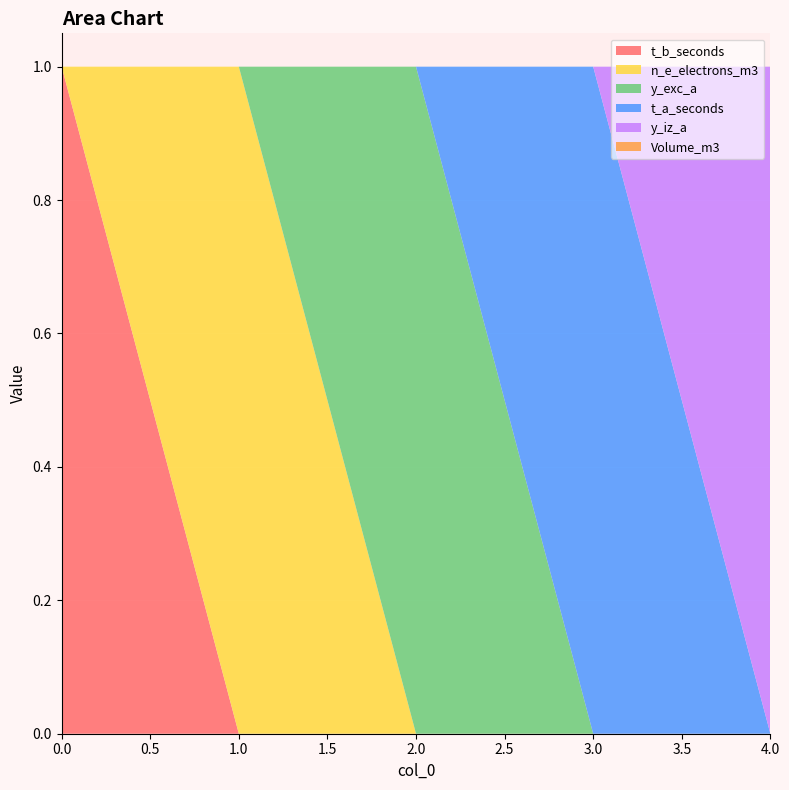

Reading left to right, list all the values displayed in this chart.

t_b_seconds: 0=1	1=0	2=0	3=0	4=0
n_e_electrons_m3: 0=0	1=1	2=0	3=0	4=0
y_exc_a: 0=0	1=0	2=1	3=0	4=0
t_a_seconds: 0=0	1=0	2=0	3=1	4=0
y_iz_a: 0=0	1=0	2=0	3=0	4=1
Volume_m3: 0=0	1=0	2=0	3=0	4=0